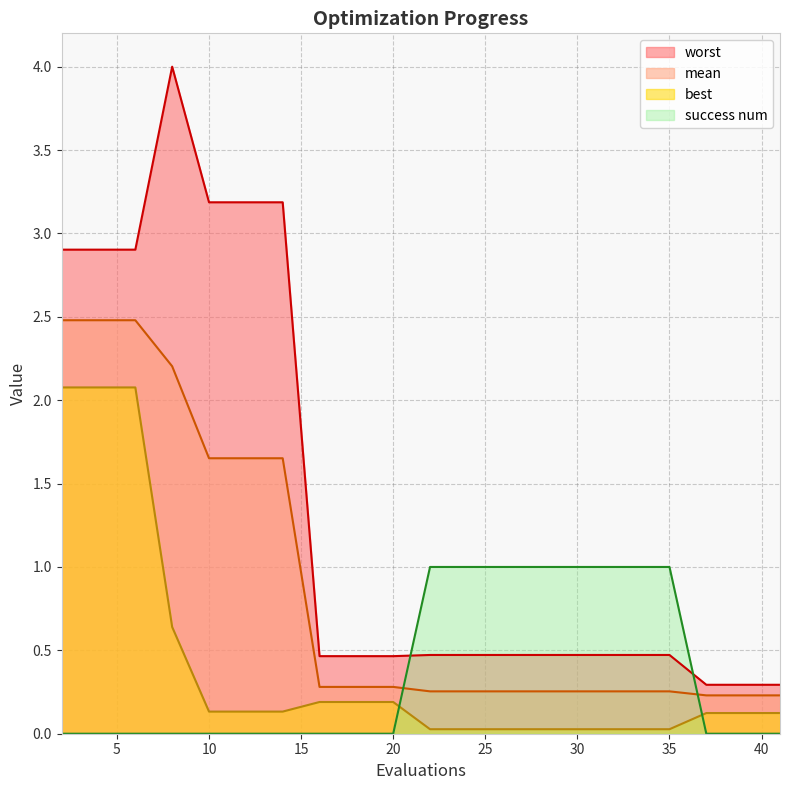

Which series has the widest spread of values?

worst